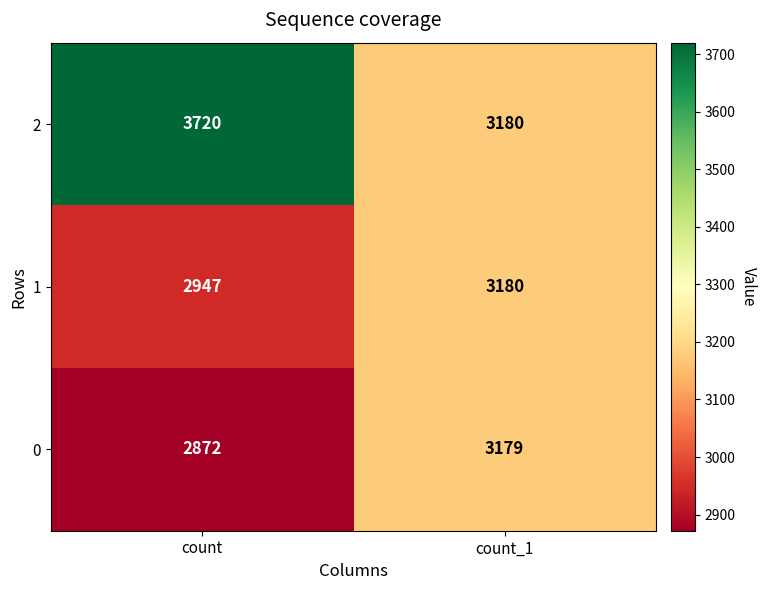

What is the maximum value shown in the chart?

3720